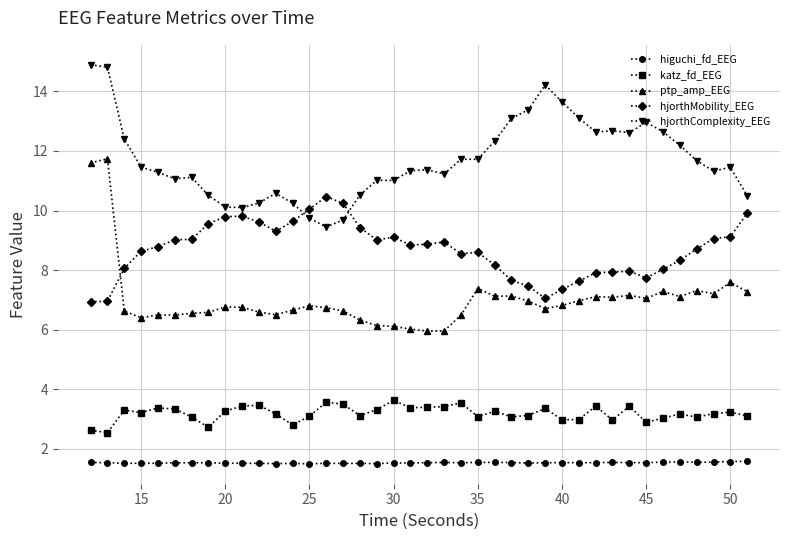

What is the lowest value of the higuchi_fd_EEG series?

1.5